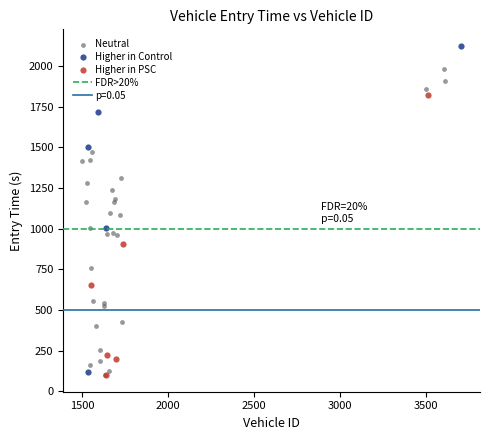

Which series reaches the maximum Y coordinate?

Higher in Control